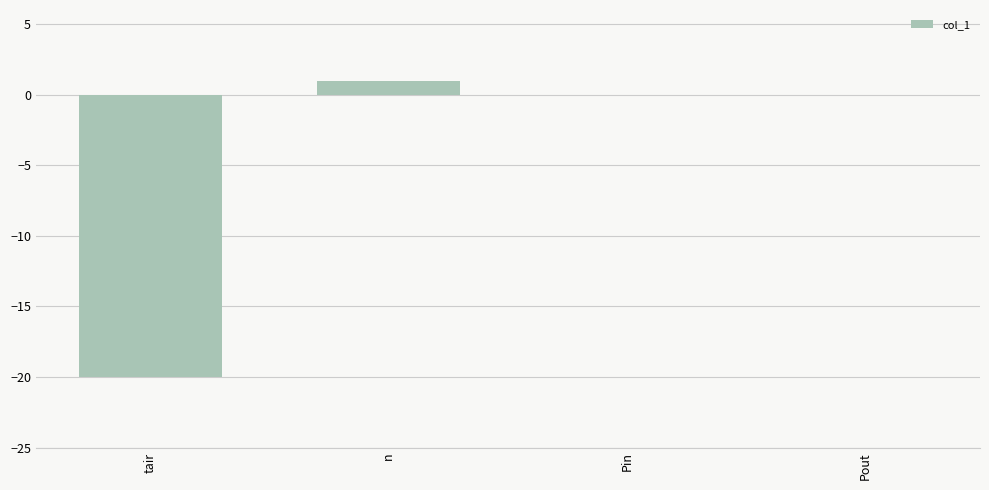

What is the change in value from n to Pin?

-1